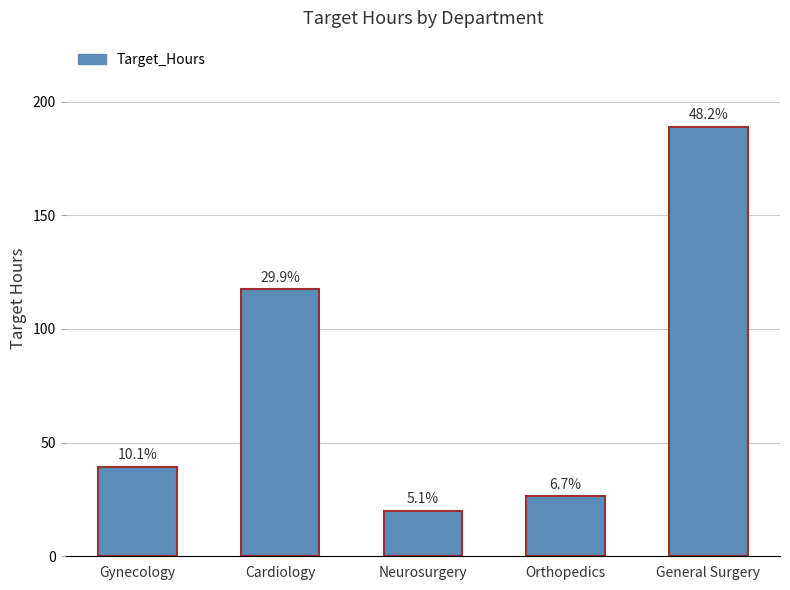

Rank the categories by value from highest to lowest.

General Surgery, Cardiology, Gynecology, Orthopedics, Neurosurgery